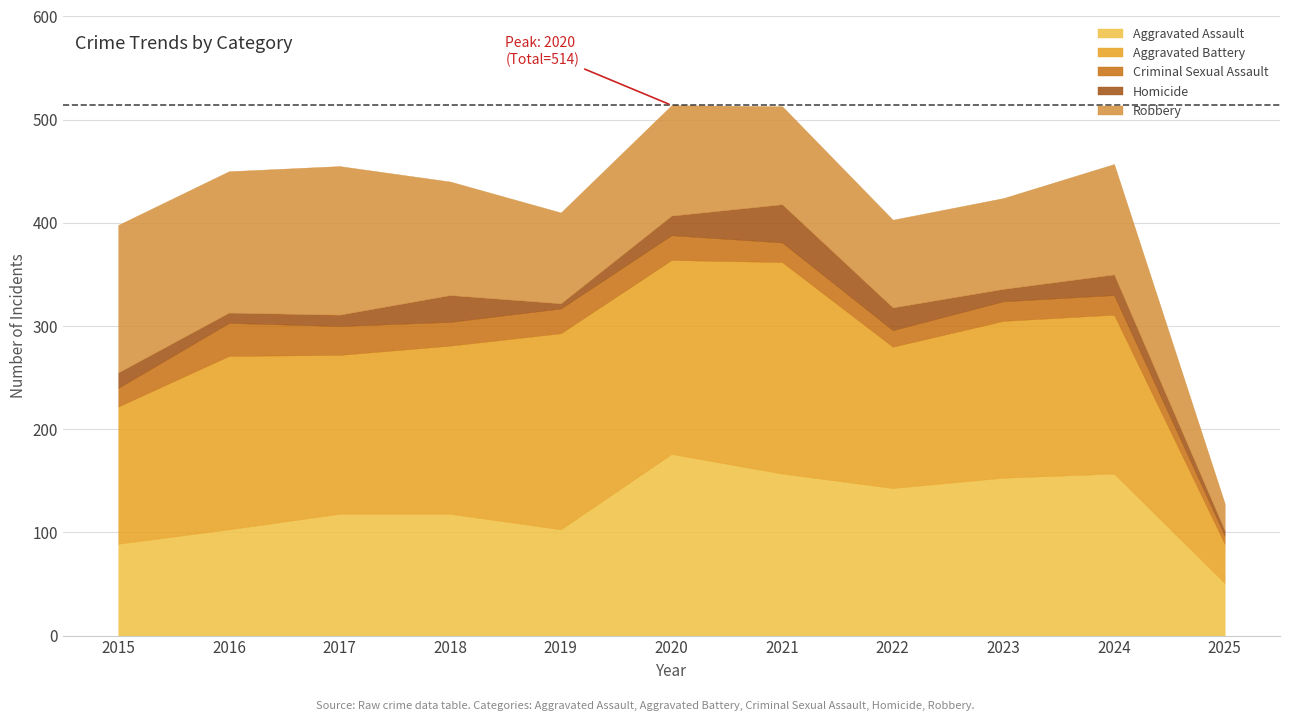

Reading right to left, extract all data points from this chart.

Aggravated Assault: 2025=51	2024=157	2023=153	2022=143	2021=157	2020=176	2019=103	2018=118	2017=118	2016=103	2015=89
Aggravated Battery: 2025=38	2024=154	2023=152	2022=137	2021=205	2020=188	2019=190	2018=163	2017=154	2016=168	2015=133
Criminal Sexual Assault: 2025=8	2024=19	2023=19	2022=16	2021=19	2020=24	2019=24	2018=23	2017=28	2016=32	2015=18
Homicide: 2025=5	2024=20	2023=12	2022=22	2021=37	2020=19	2019=5	2018=26	2017=11	2016=10	2015=15
Robbery: 2025=26	2024=107	2023=88	2022=85	2021=95	2020=107	2019=88	2018=110	2017=144	2016=137	2015=143